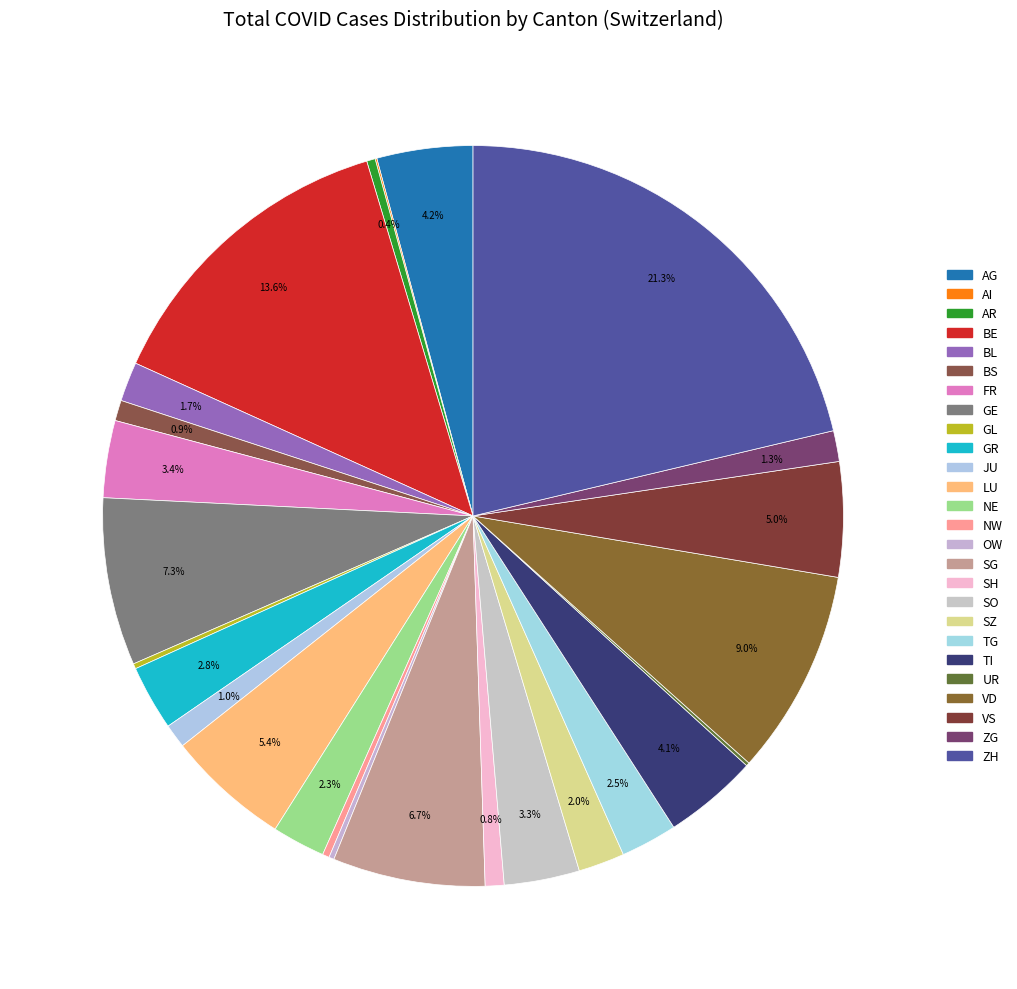

To the nearest percent, what is the difference between the largest and smallest slice percentages?

21%